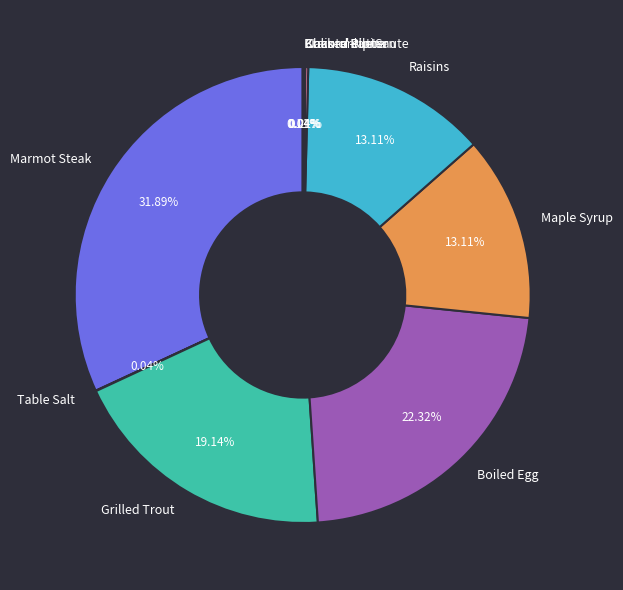

Is there a majority slice in this chart?

No